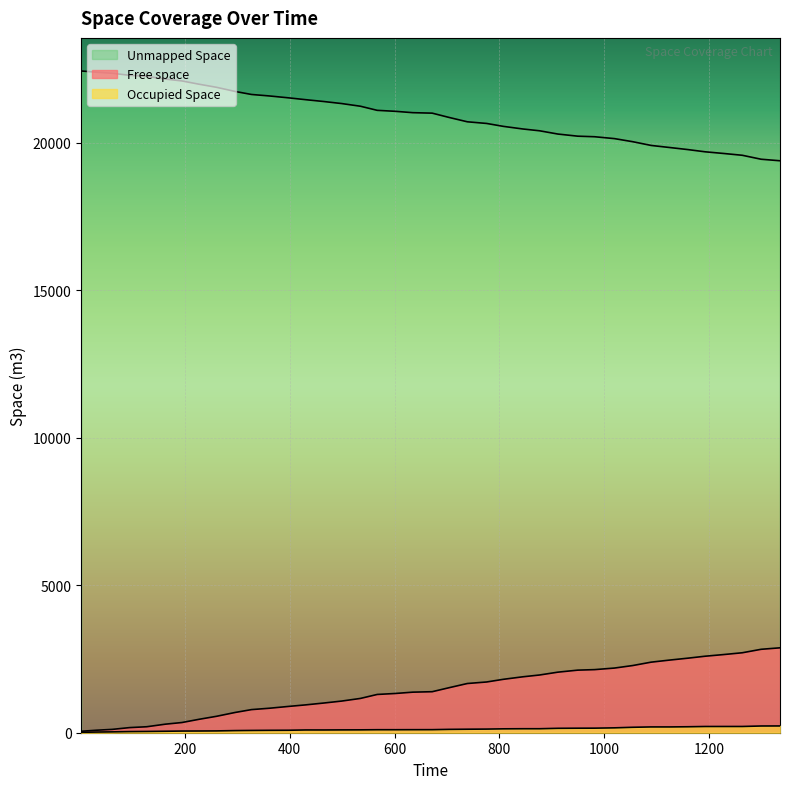

What is the average value of the Occupied Space series?

118.2